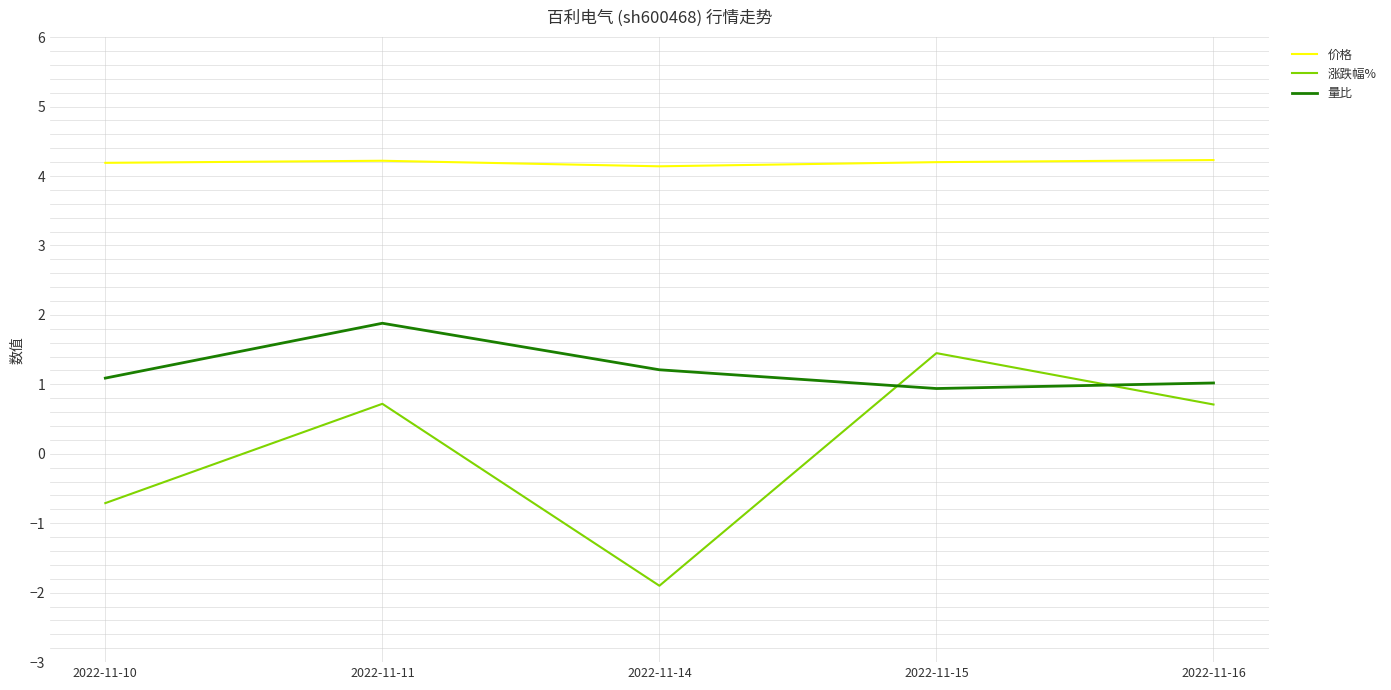

At which label does 涨跌幅% first exceed 0?

2022-11-11